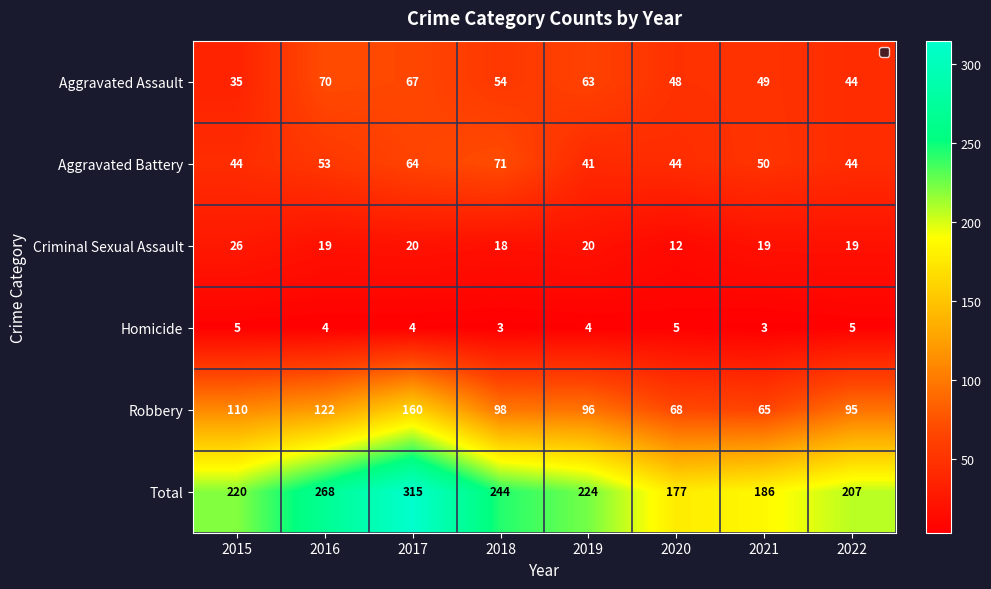

Rank the series at 2021 from lowest to highest value.

Homicide, Criminal Sexual Assault, Aggravated Assault, Aggravated Battery, Robbery, Total